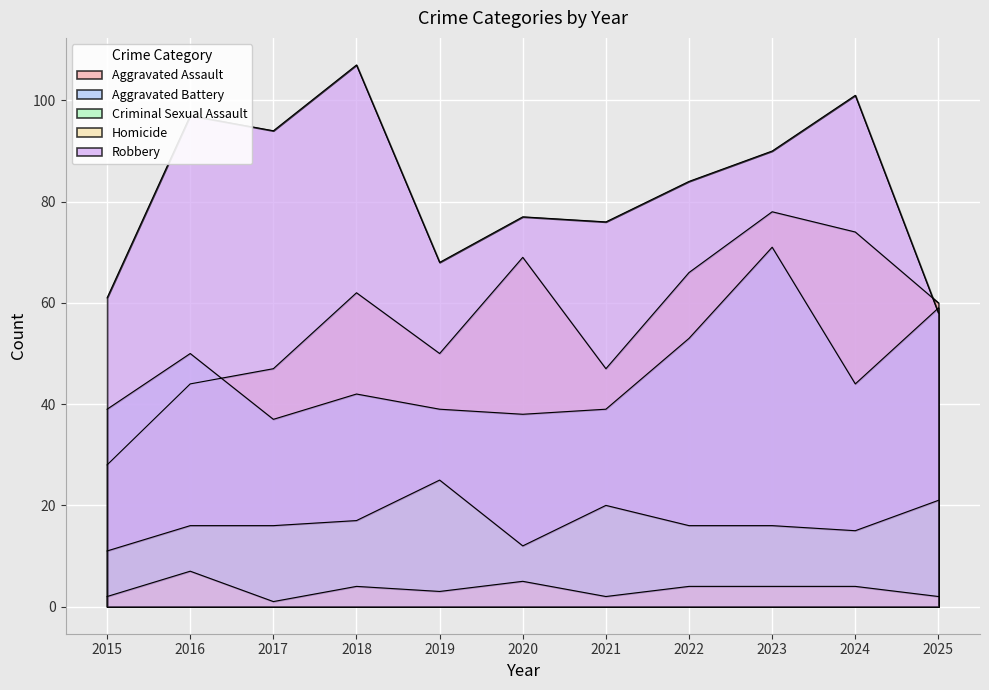

Which has a higher value, 2023 or 2017?

2023